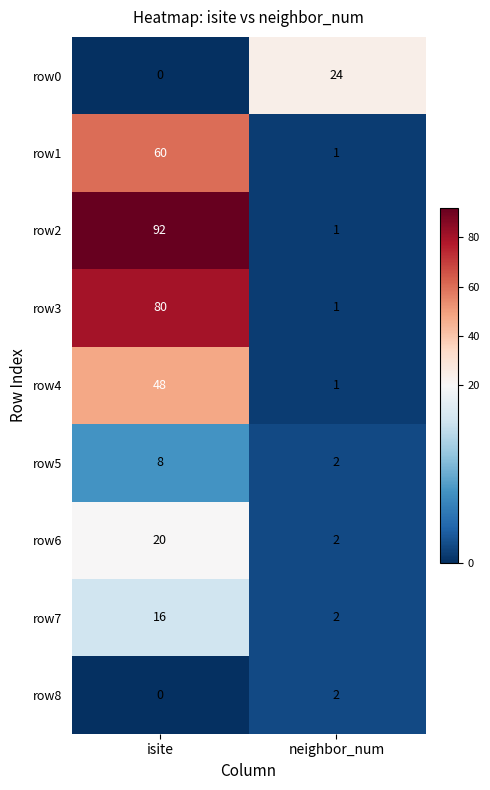

Which series has the largest total across all categories?

row2